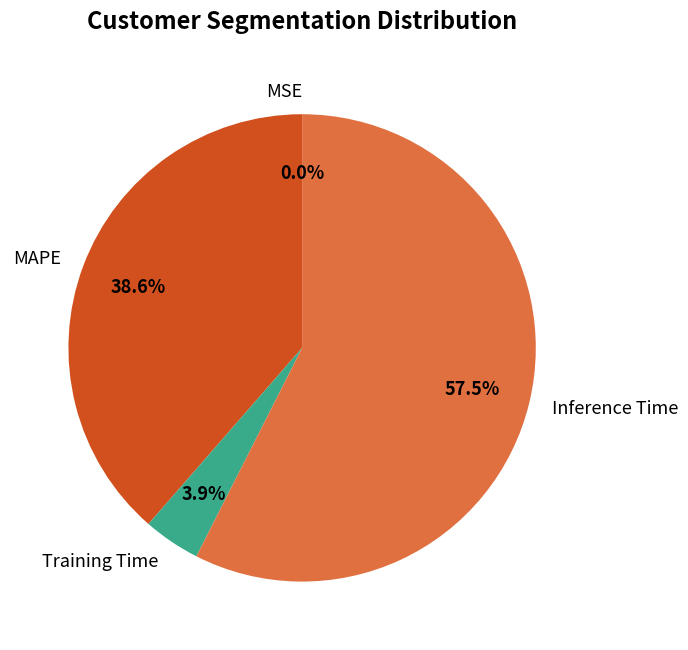

Between MAPE and Training Time, which is larger?

MAPE